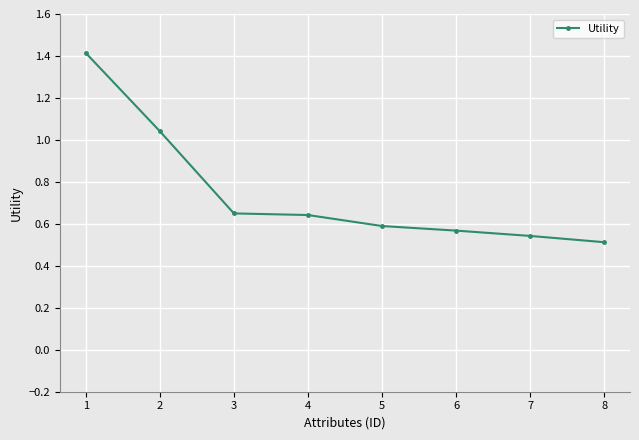

The value at 4 is 1.2. True or false?

False